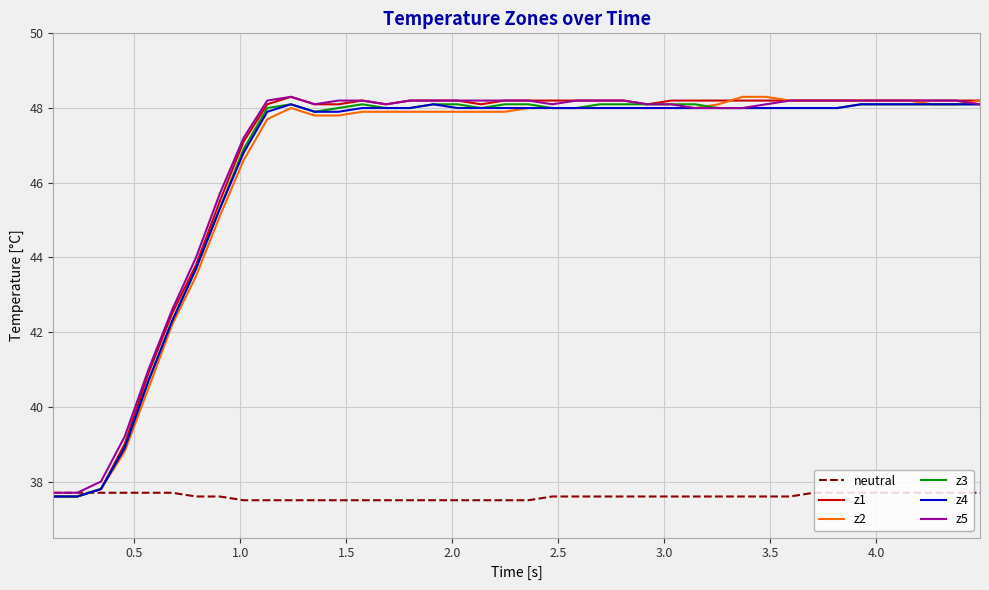

What is the maximum value for z3?

48.1